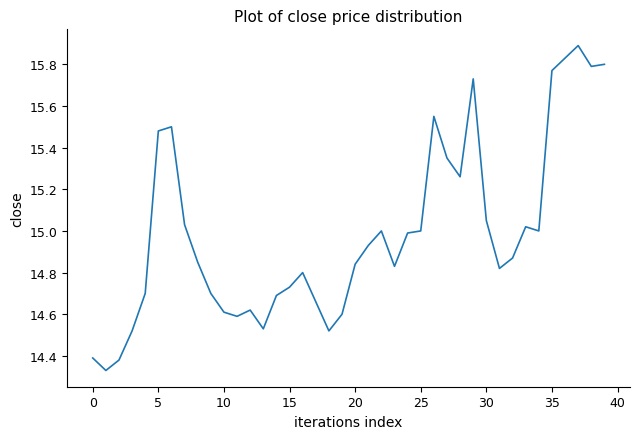

What is the greatest value displayed?

15.9